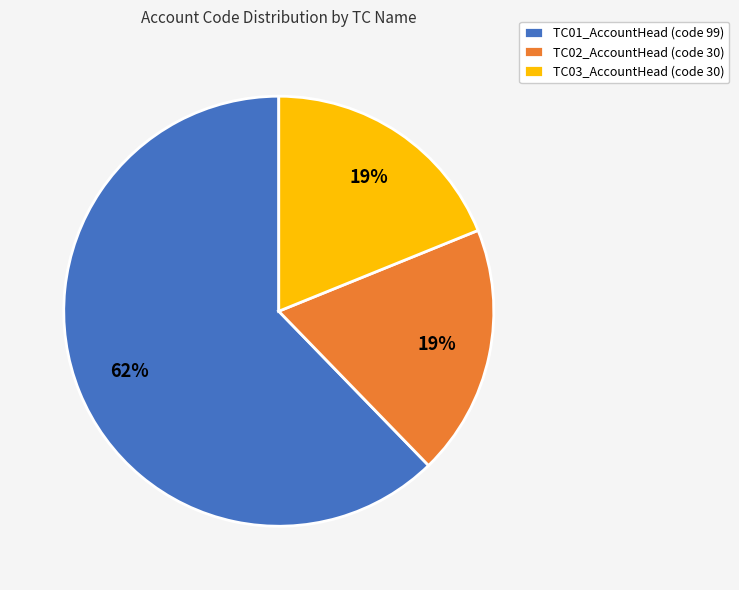

Is the sum of TC02_AccountHead (code 30) and TC03_AccountHead (code 30) greater than half?

No